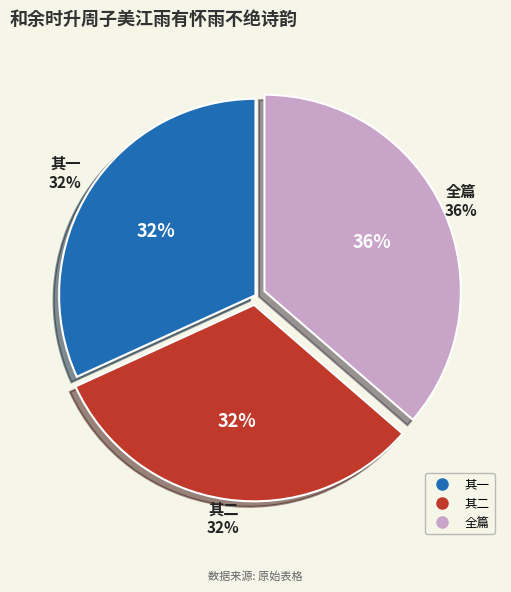

What is the smallest slice in the pie chart?

和余时升周子美江雨有怀雨不绝诗韵各赋一首 其二